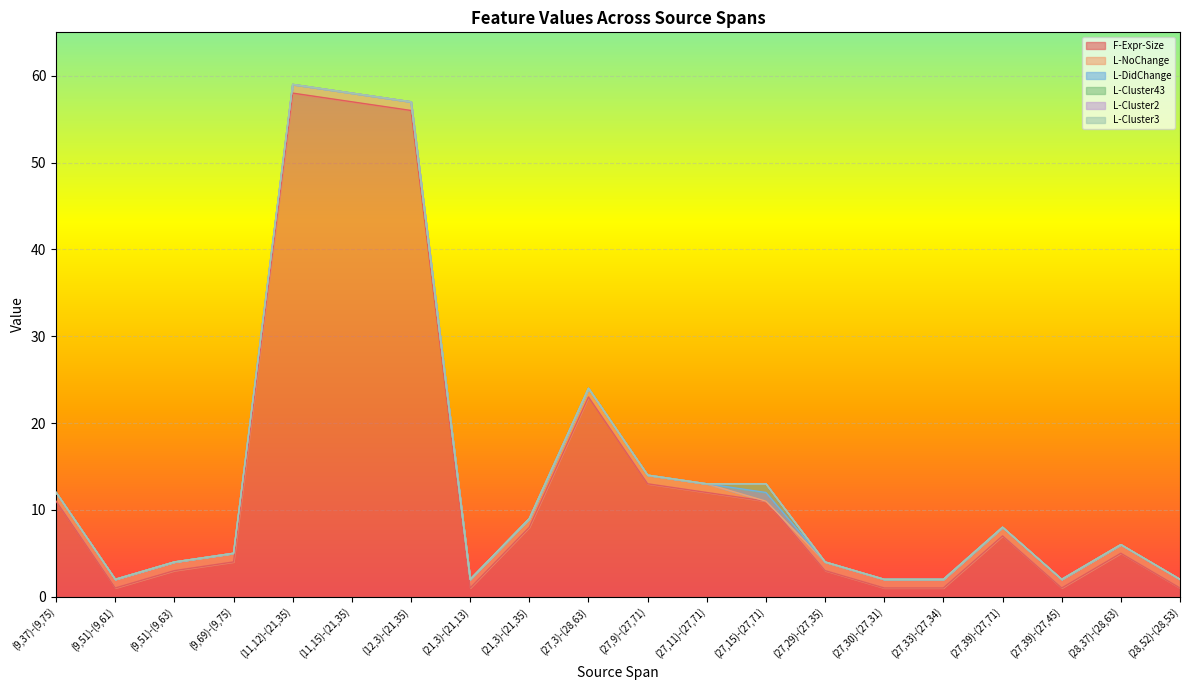

What position from the right is (21,3)-(21,13)?

13